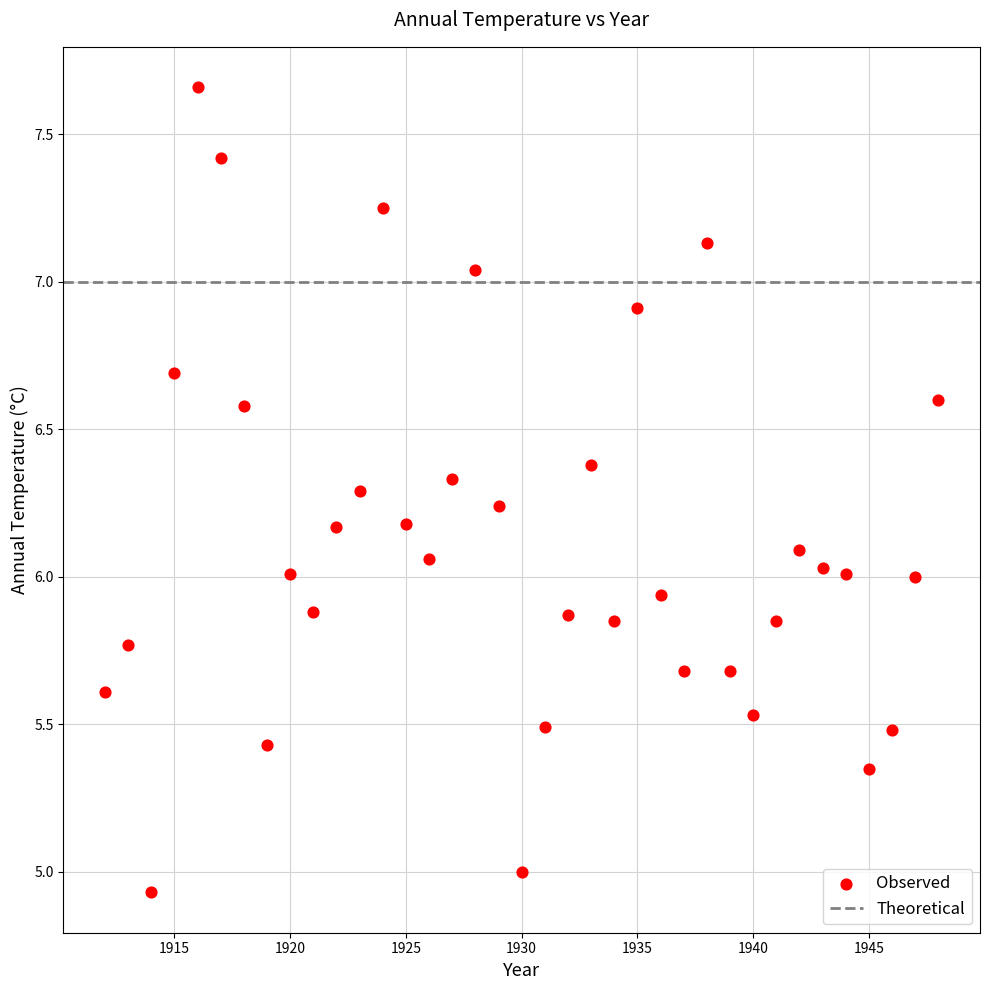

What is the range of X values (max minus min)?

36.0